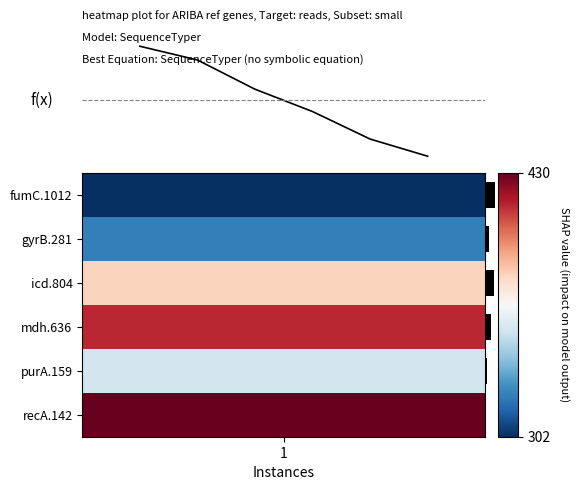

What is the approximate value at 1, to the nearest 5?

430